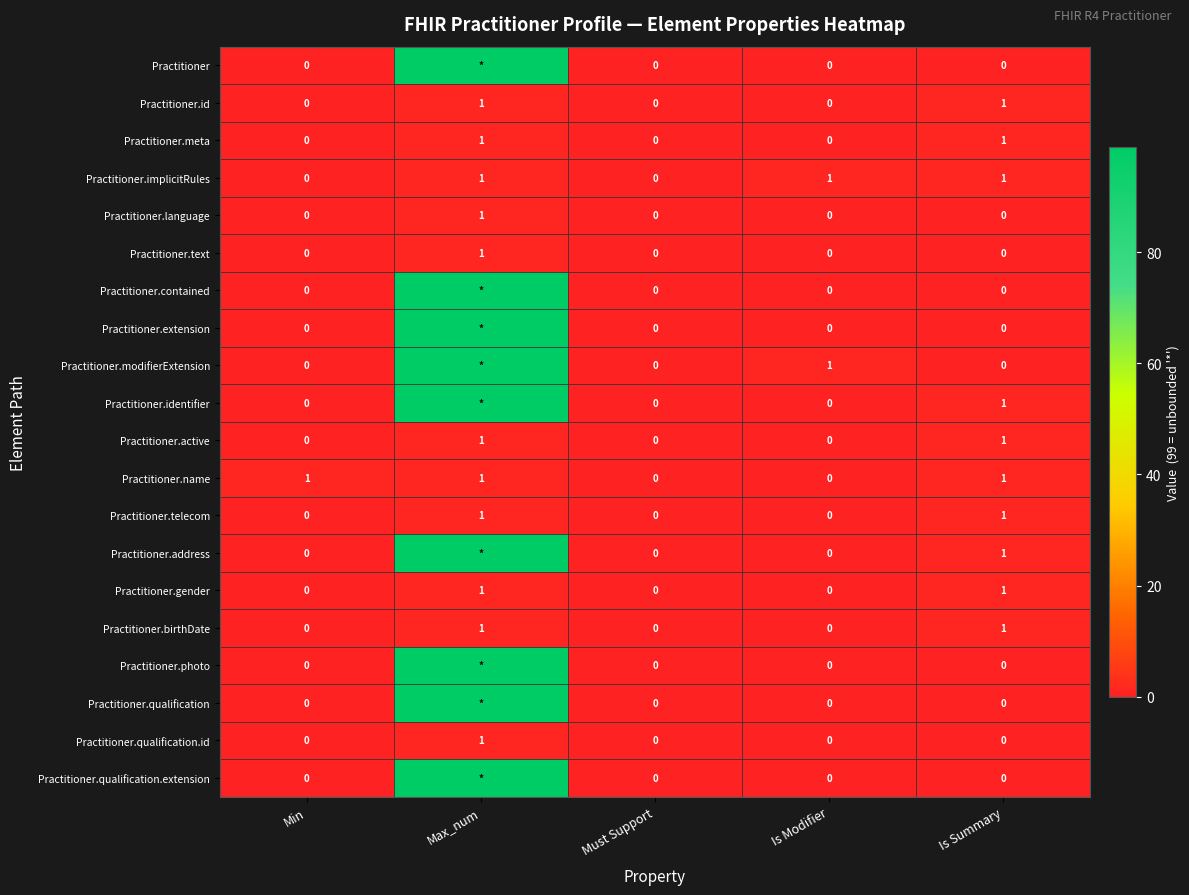

Is the value of Practitioner.birthDate at Max_num greater than the value of Practitioner.telecom at Is Modifier?

Yes